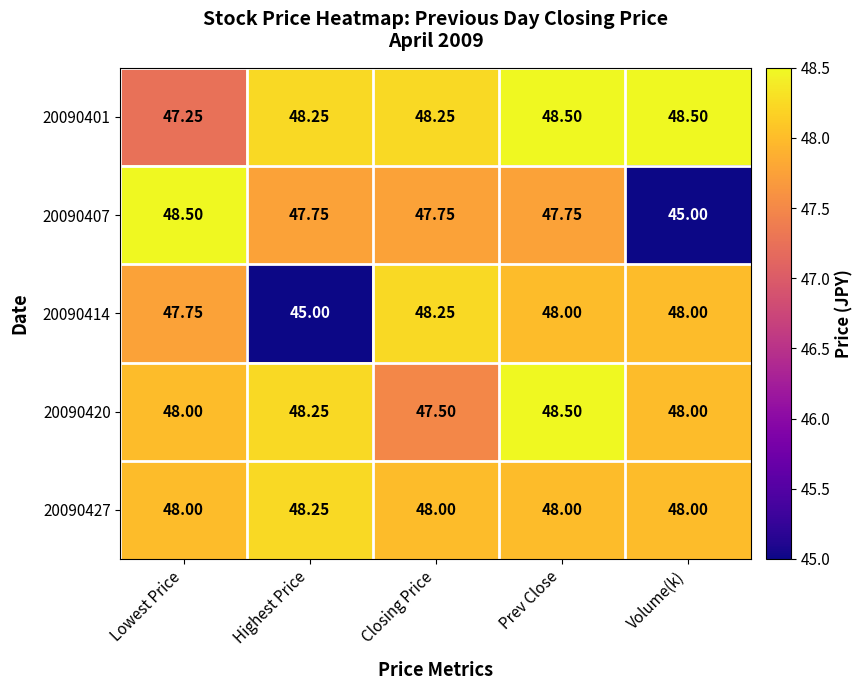

At which category is the sum across all series the highest?

Prev Close